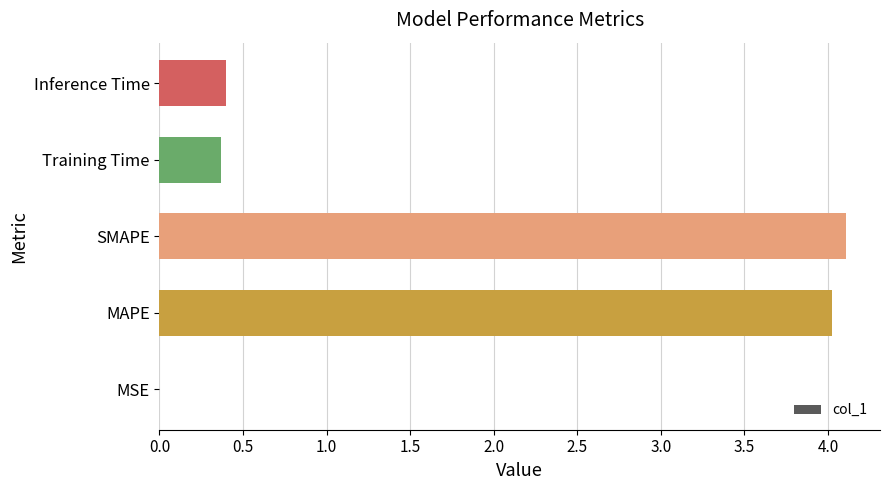

What is the change in value from MAPE to Inference Time?

-3.6